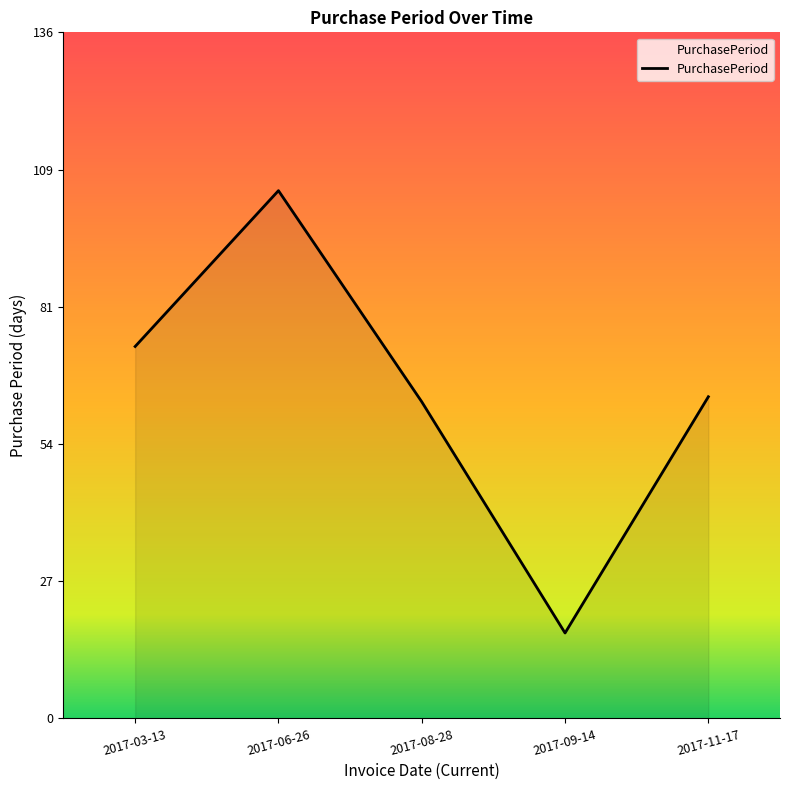

What is the difference between the maximum and minimum values?

88